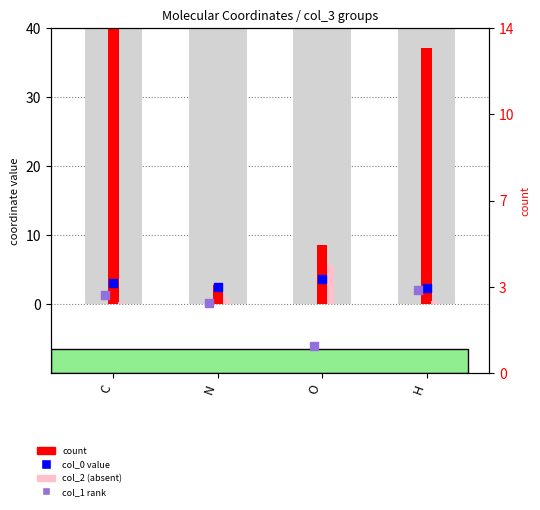

At how many categories does at least one series exceed 0?

4